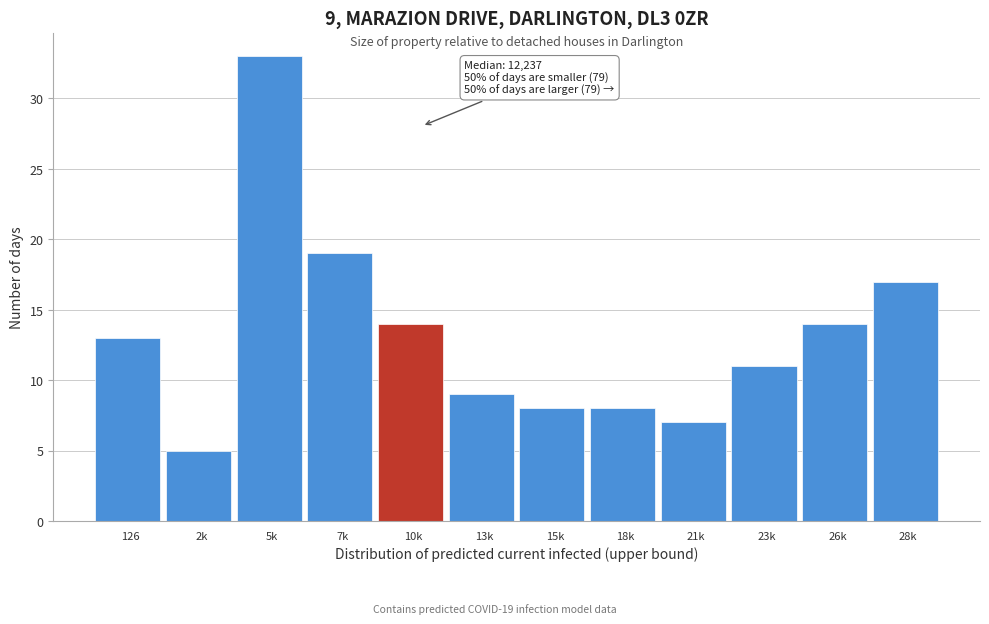

Reading left to right, list all the values displayed in this chart.

13	5	33	19	14	9	8	8	7	11	14	17